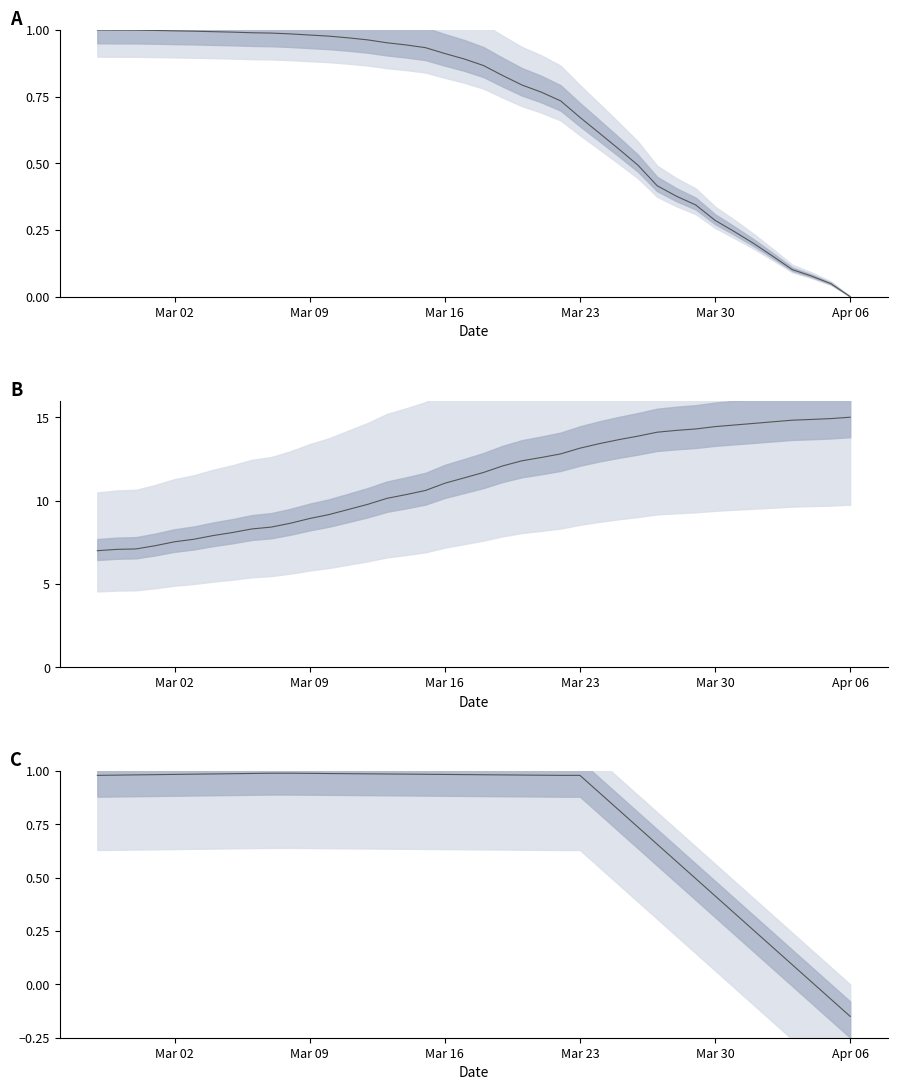

What is the greatest value displayed?

1.0